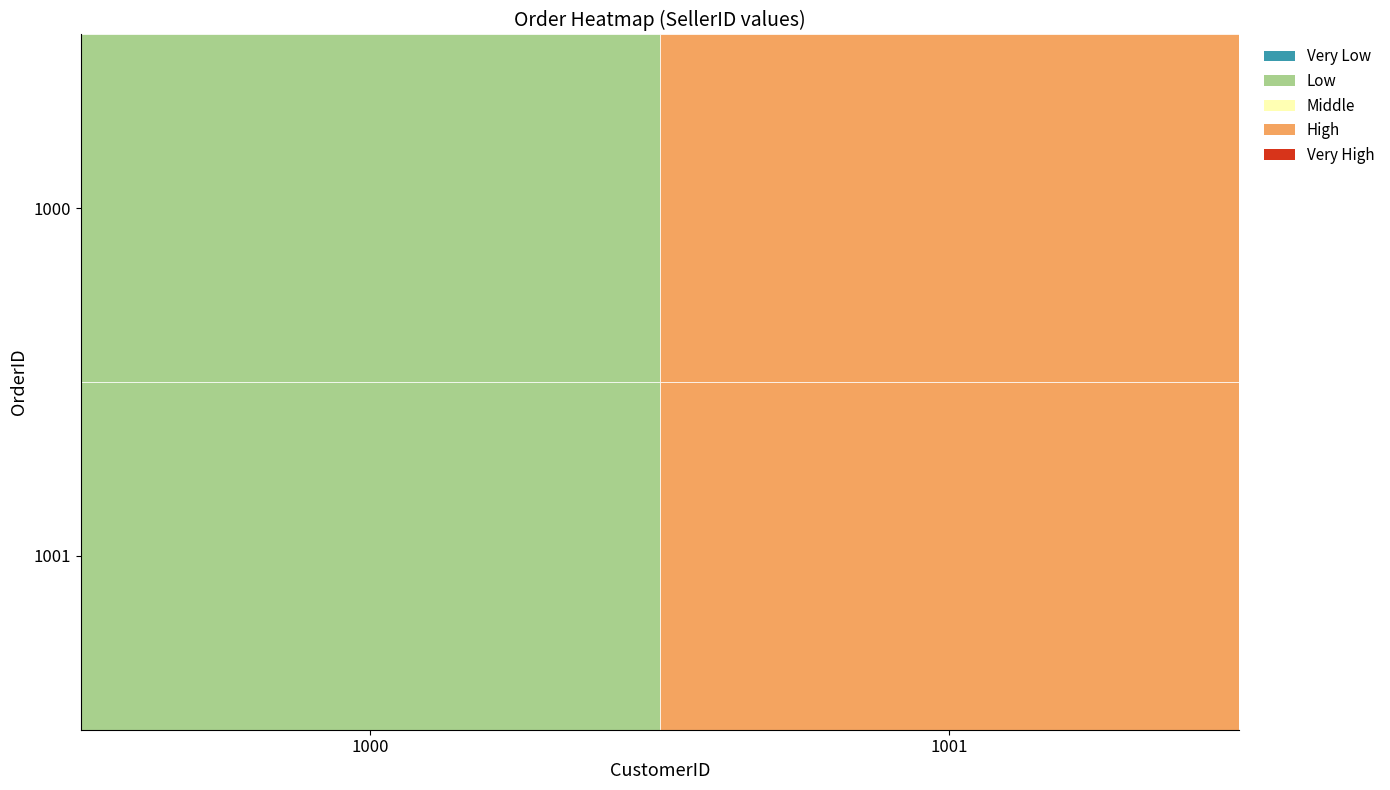

Reading left to right, what are all the values shown in this chart?

1000: 1000=1000	1001=1001
1001: 1000=1000	1001=1001